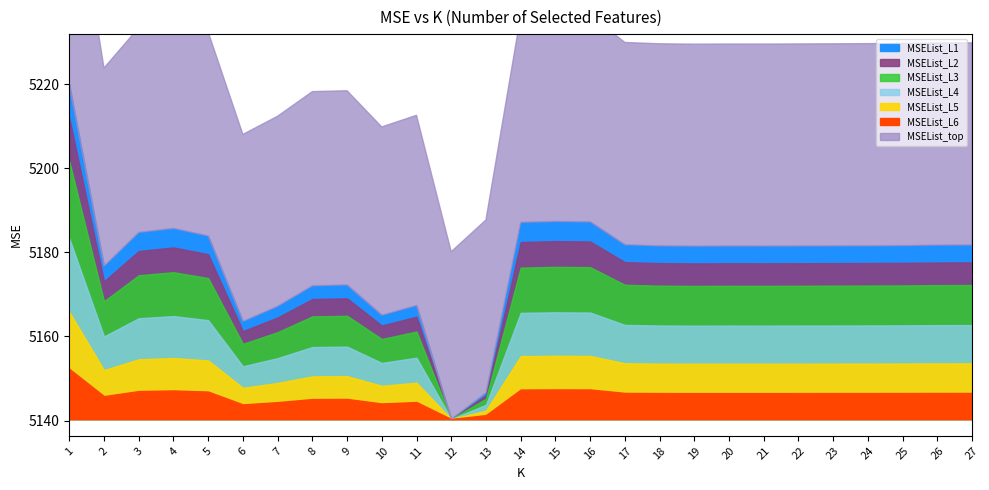

At which label is the value closest to 5180?

19